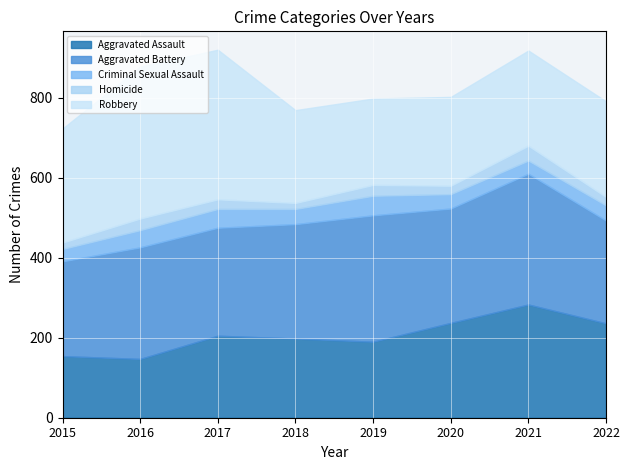

True or false: Criminal Sexual Assault and Aggravated Battery cross at least once.

False